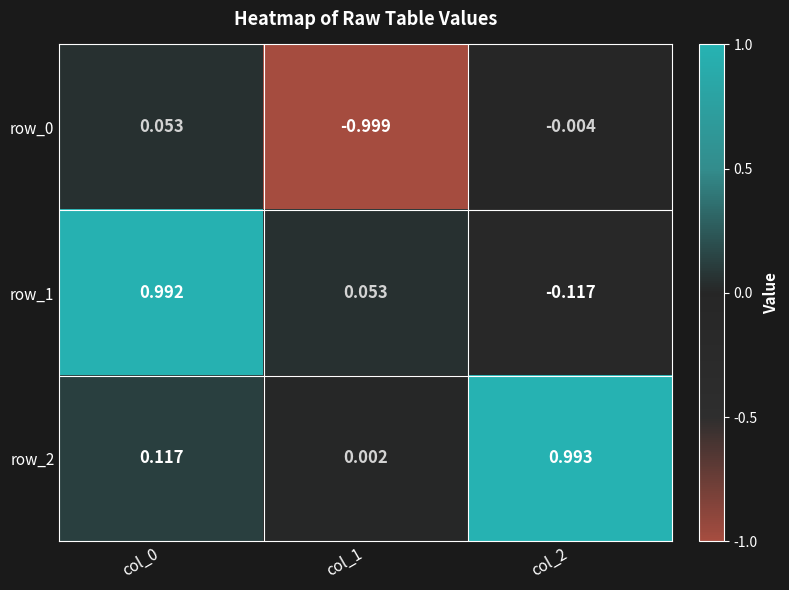

What is the difference between the row_1 values at col_0 and col_2?

1.1